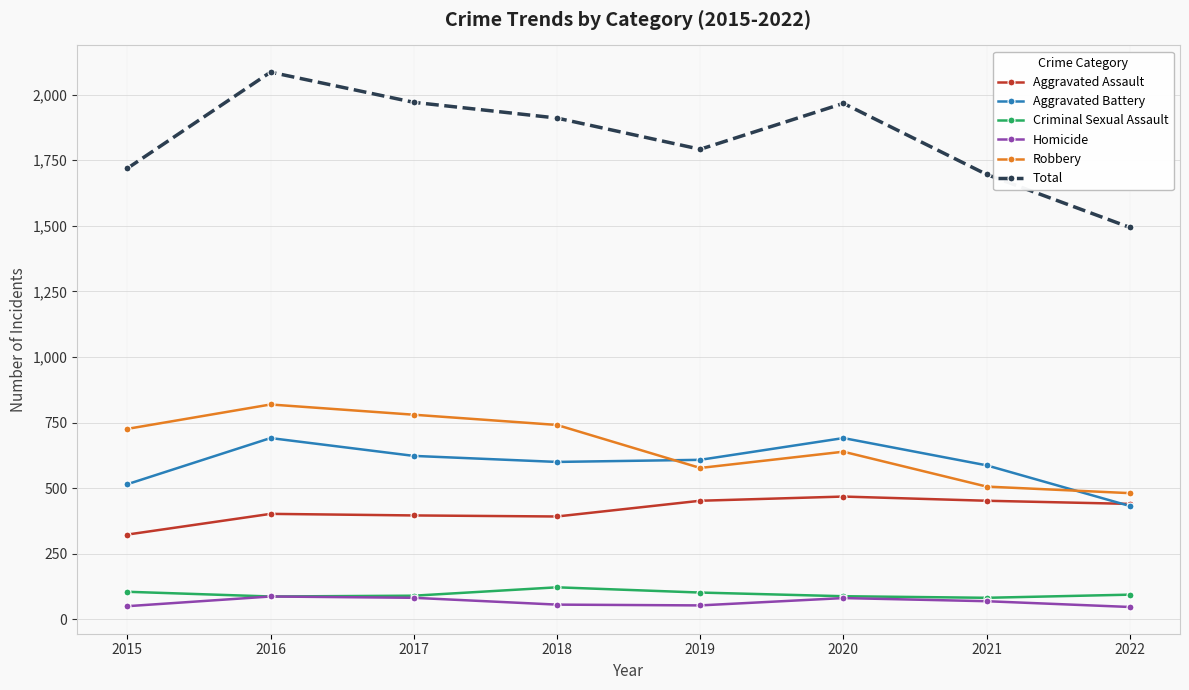

True or false: Homicide has more than 0 points higher than both neighbors.

True